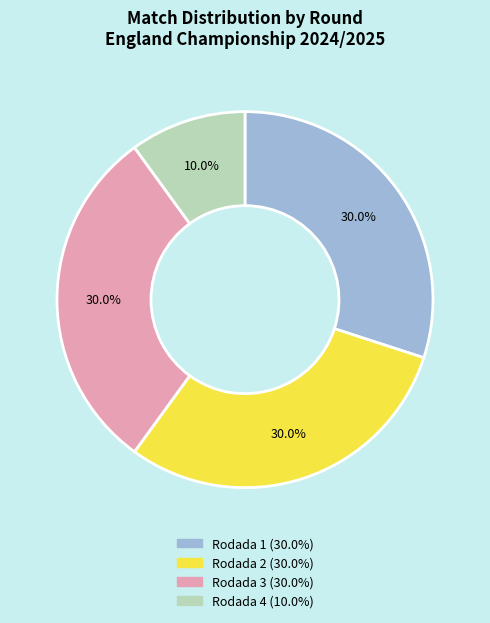

To the nearest percent, what is the difference between the largest and smallest slice percentages?

20%